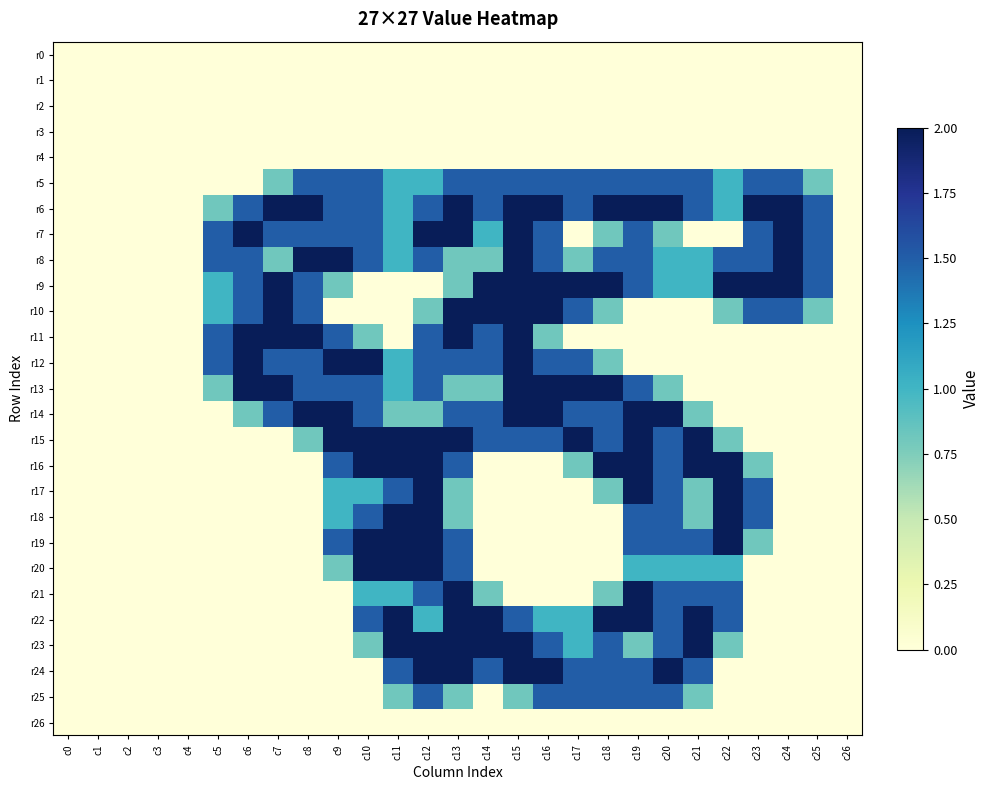

At how many categories does at least one series exceed 1?

21